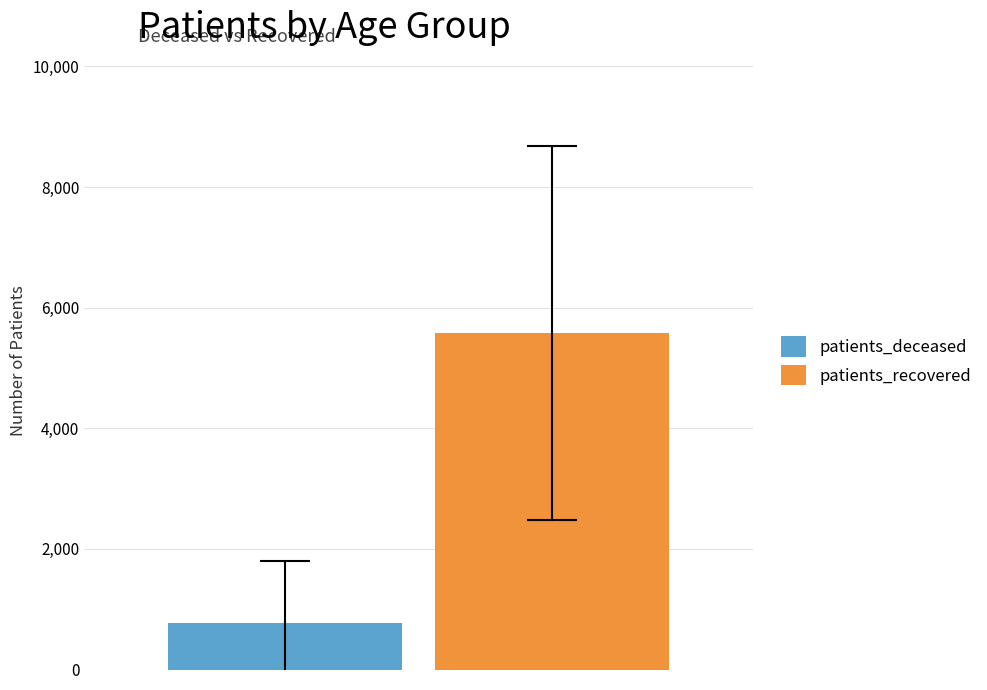

What is the minimum value for patients_recovered?

5583.6